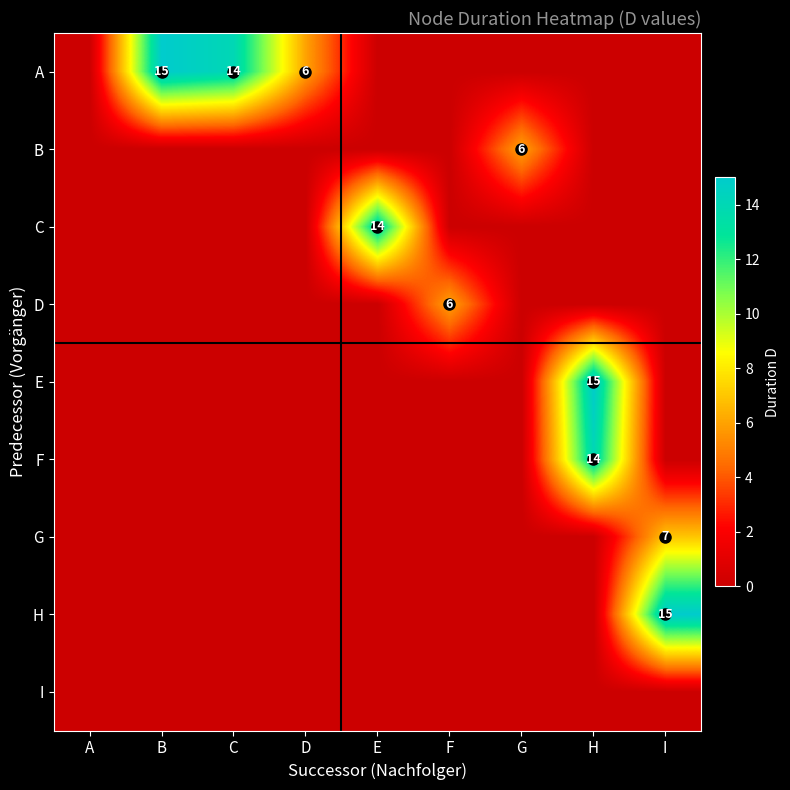

True or false: B has a value of 6 at G.

True